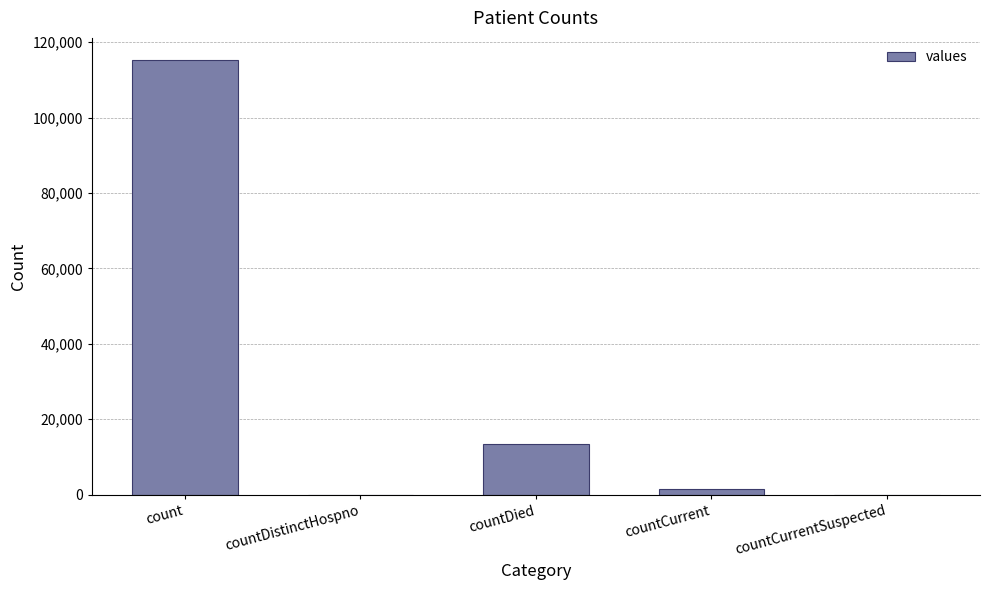

Which has a higher value, countCurrent or count?

count